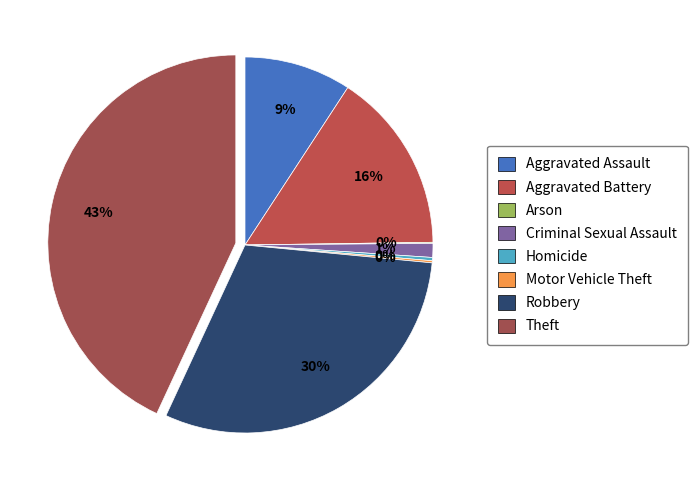

To the nearest percent, what is the average slice percentage?

12%